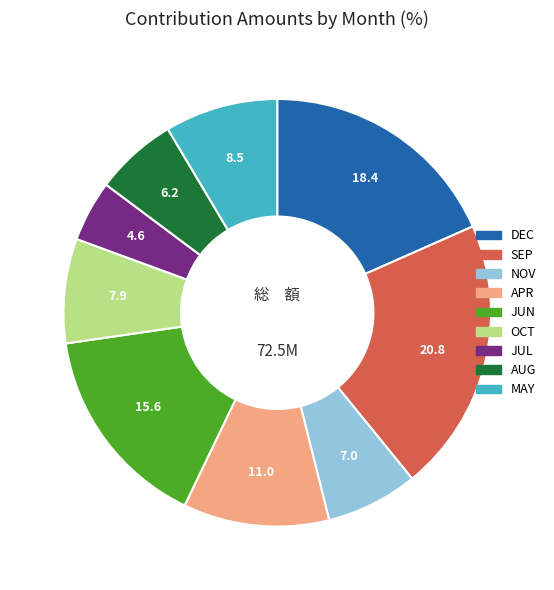

Rank the categories by value from highest to lowest.

SEP, DEC, JUN, APR, MAY, OCT, NOV, AUG, JUL